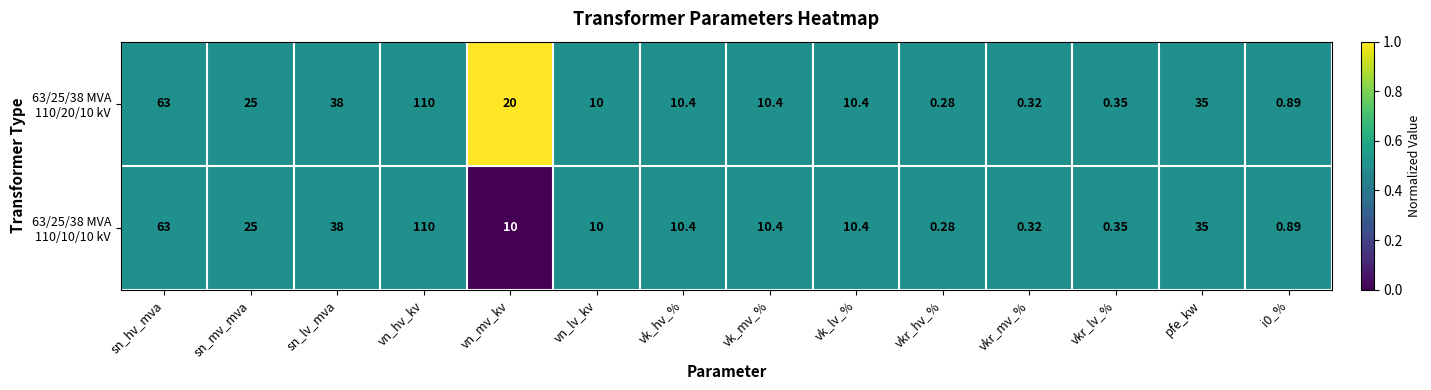

At which category is the sum across all series the highest?

vn_hv_kv